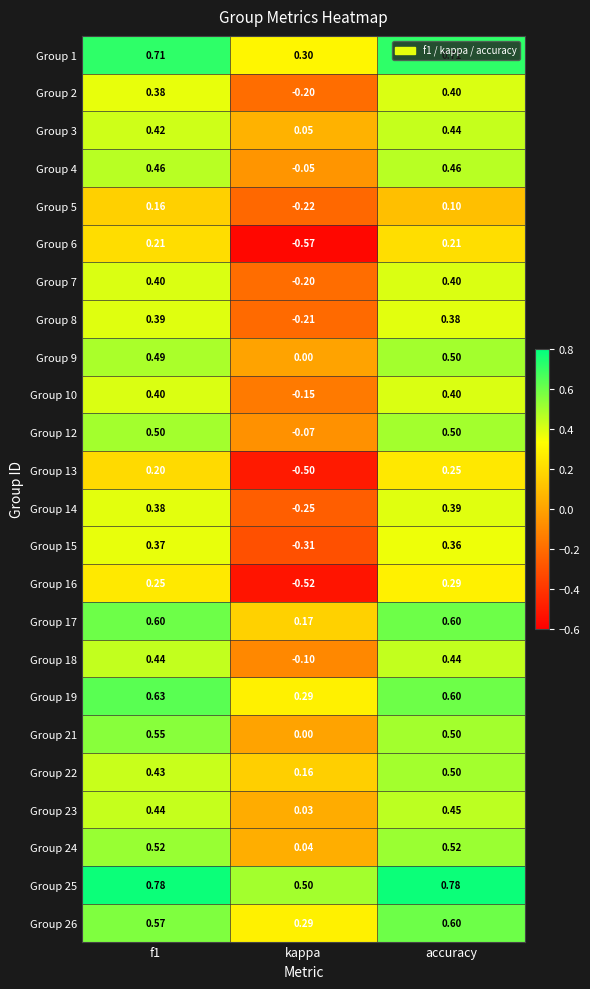

At which label does Group 14 reach its peak?

accuracy